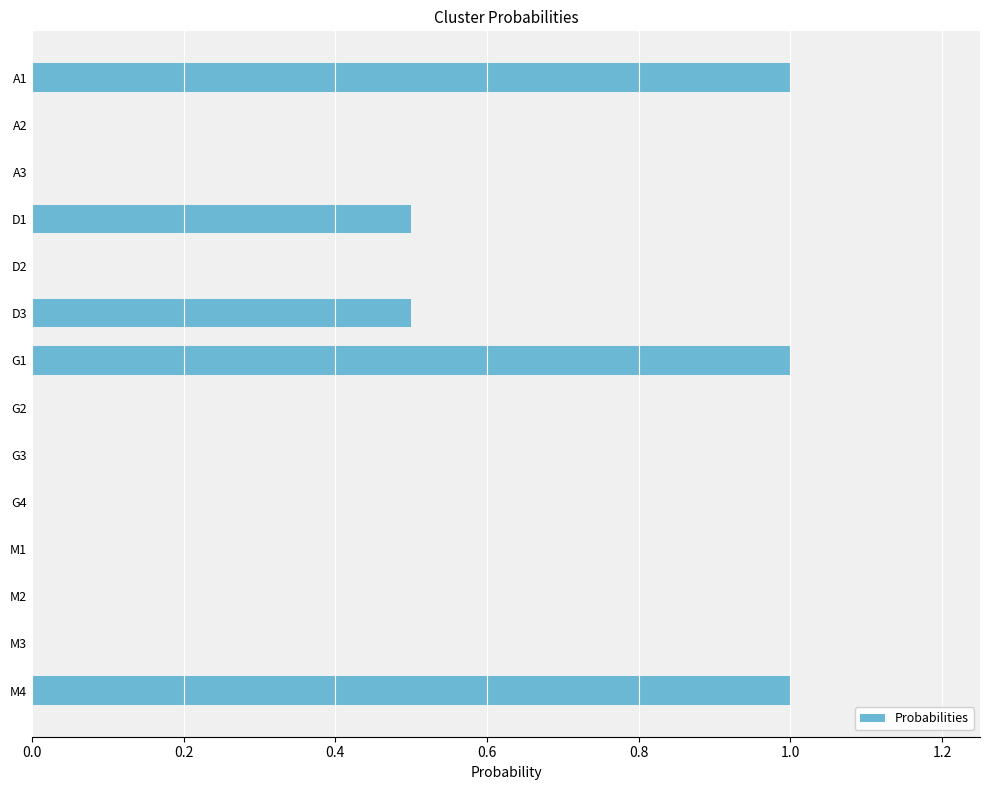

What is the greatest value displayed?

1.0